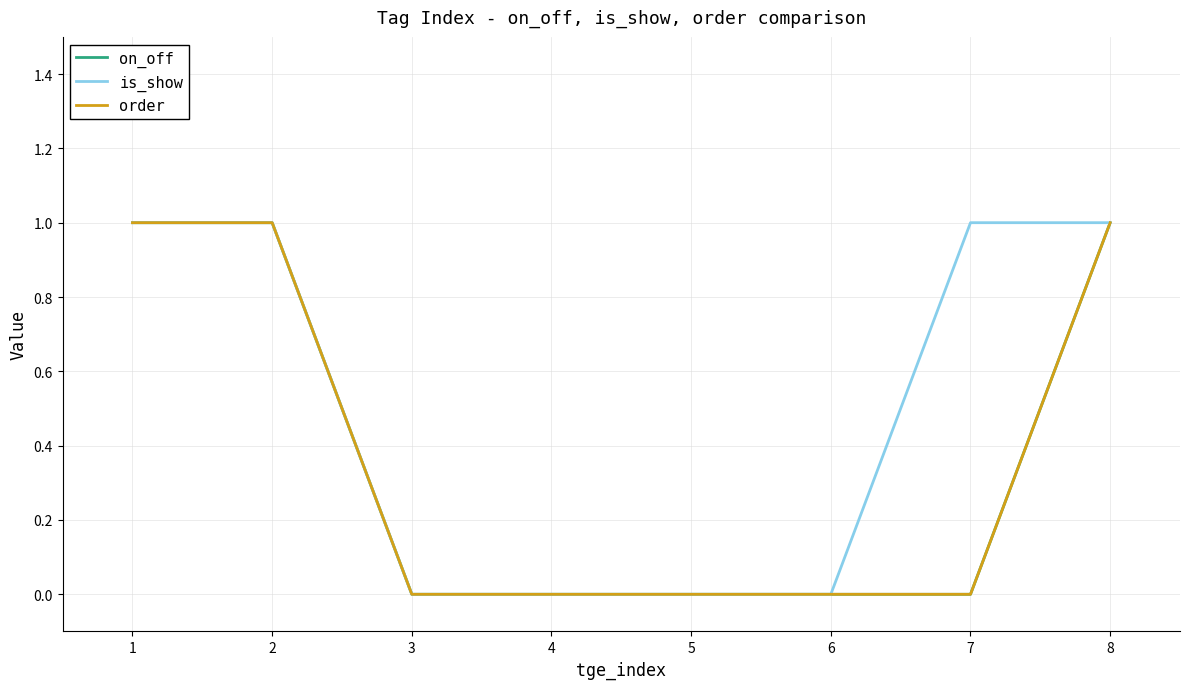

Which series has the widest spread of values?

on_off